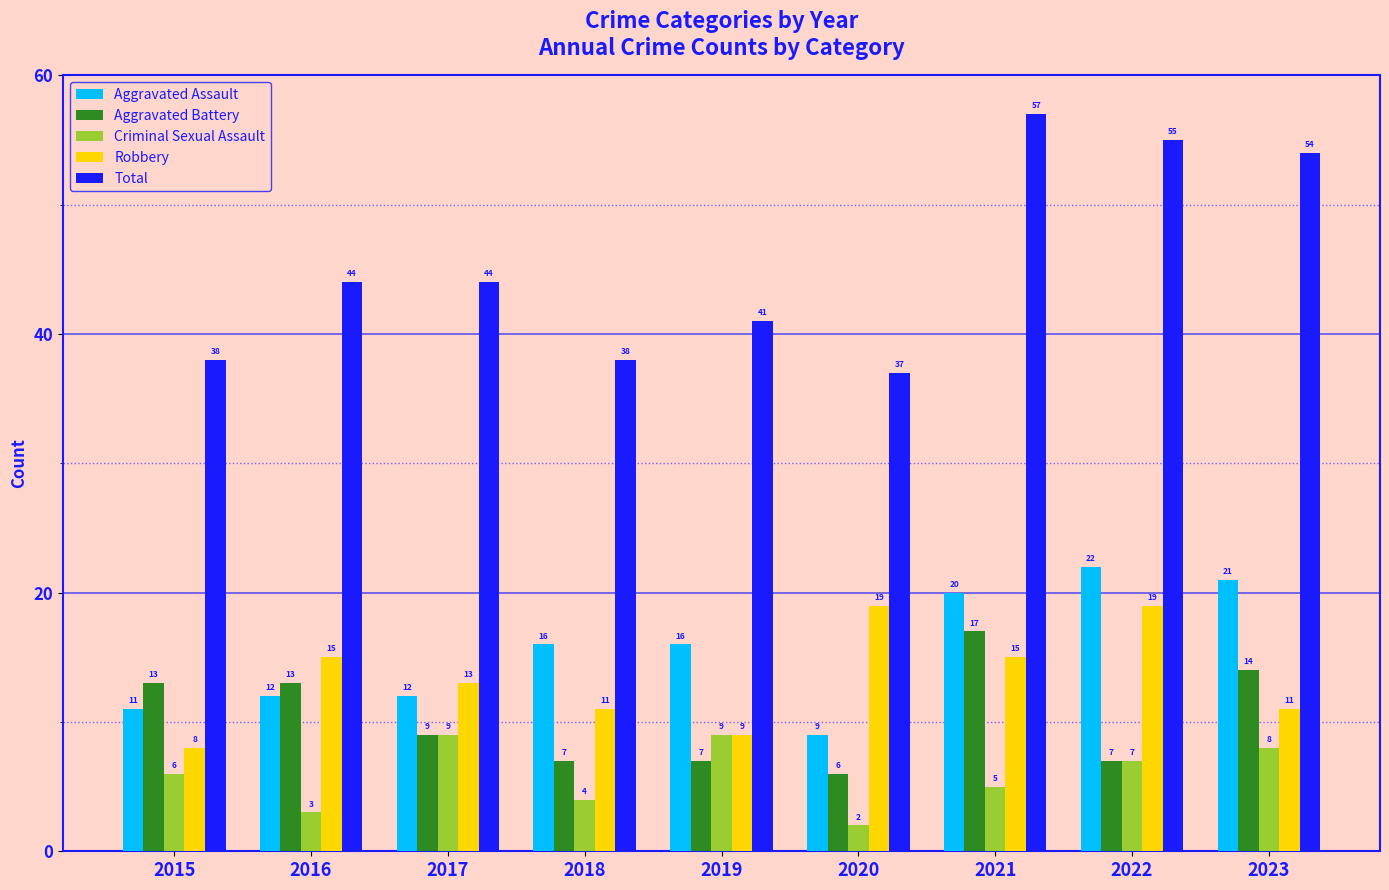

What is the value of the Aggravated Assault bar at the 9th from the left?

21